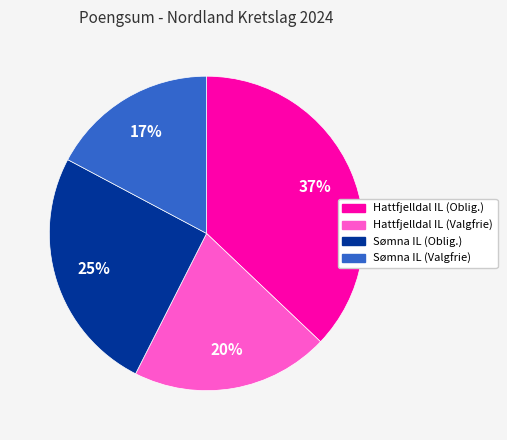

To the nearest percent, what is the average slice percentage?

25%